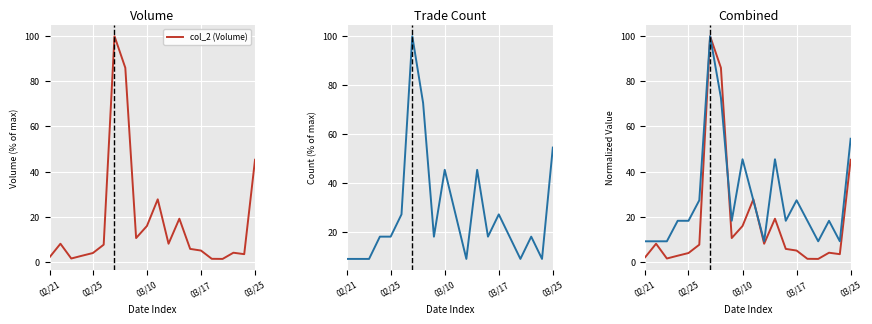

How many distinct data groups are displayed?

2